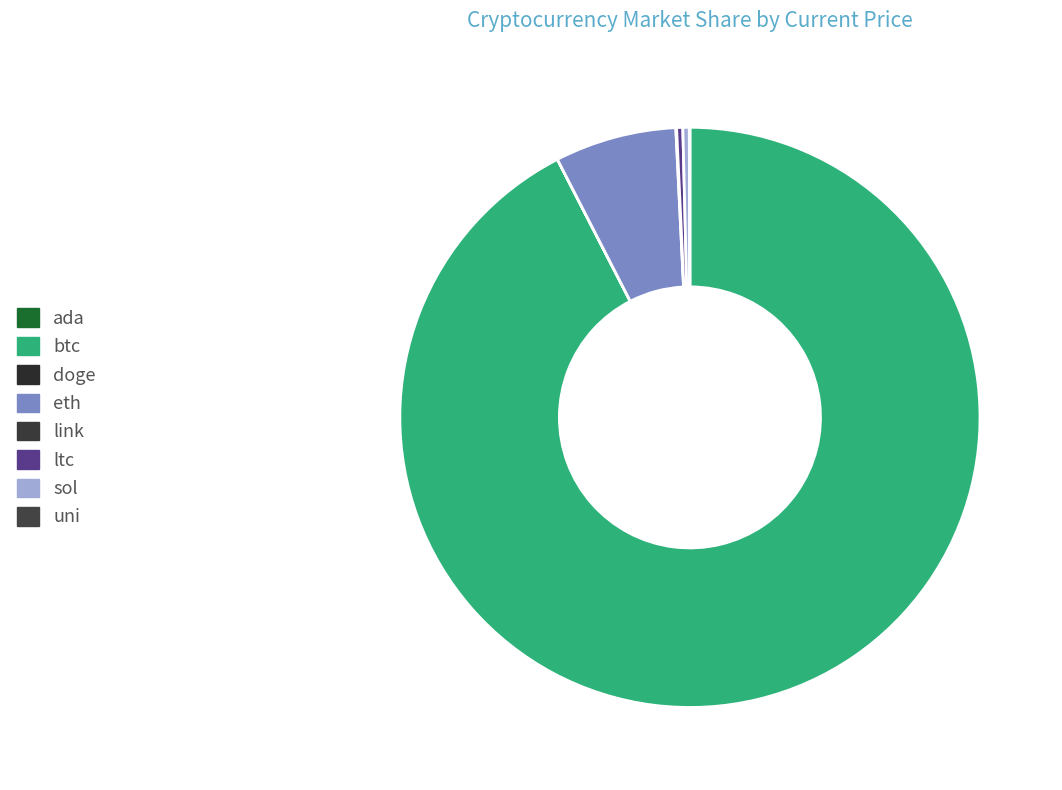

Is there a majority slice in this chart?

Yes